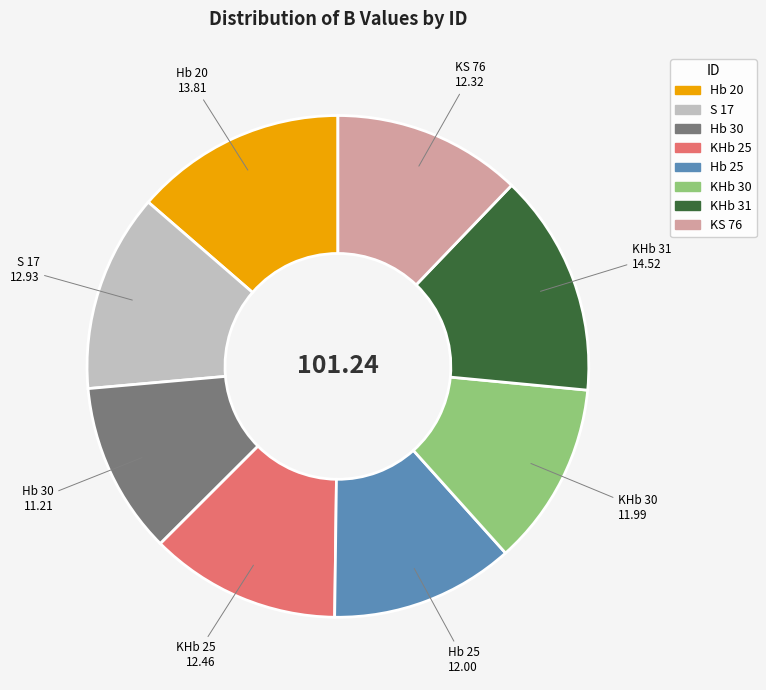

Which slice is the smallest?

Hb 30